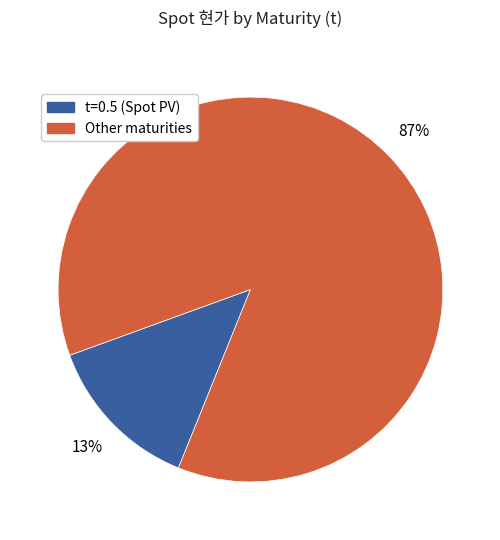

To the nearest percent, what portion does Other maturities represent?

87%